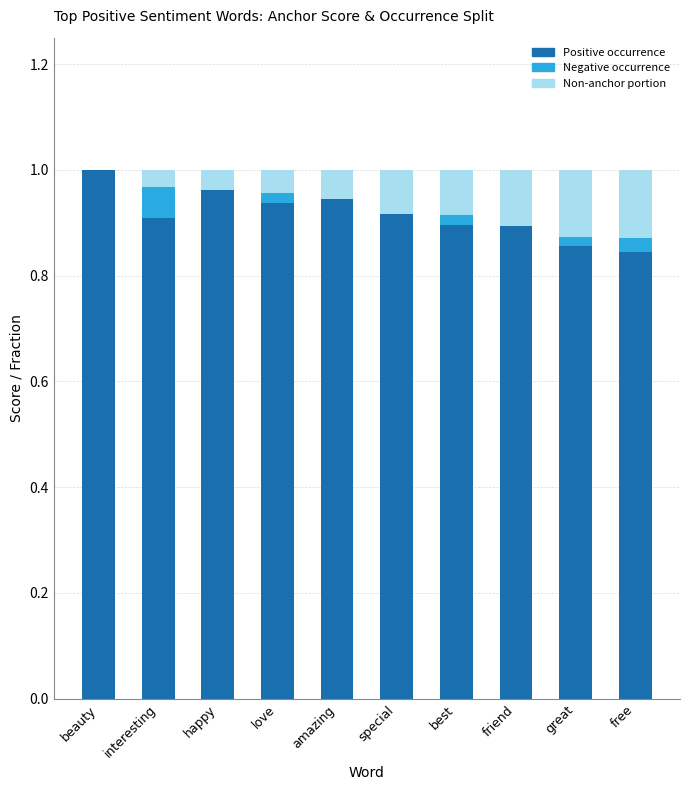

What is the sum of all Positive occurrence values?

9.2